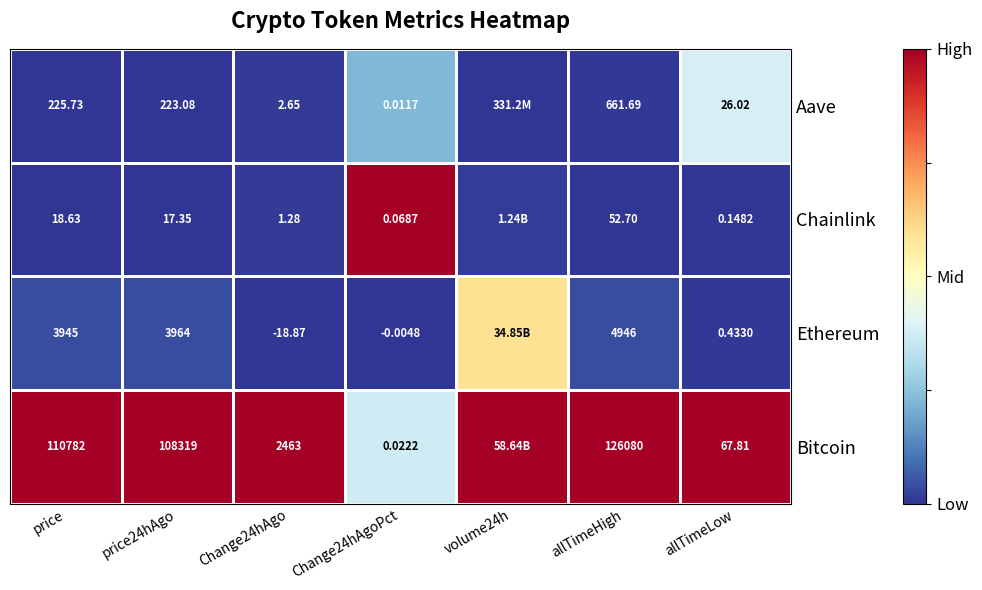

Is the value of Ethereum at allTimeHigh greater than the value of Aave at Change24hAgoPct?

Yes